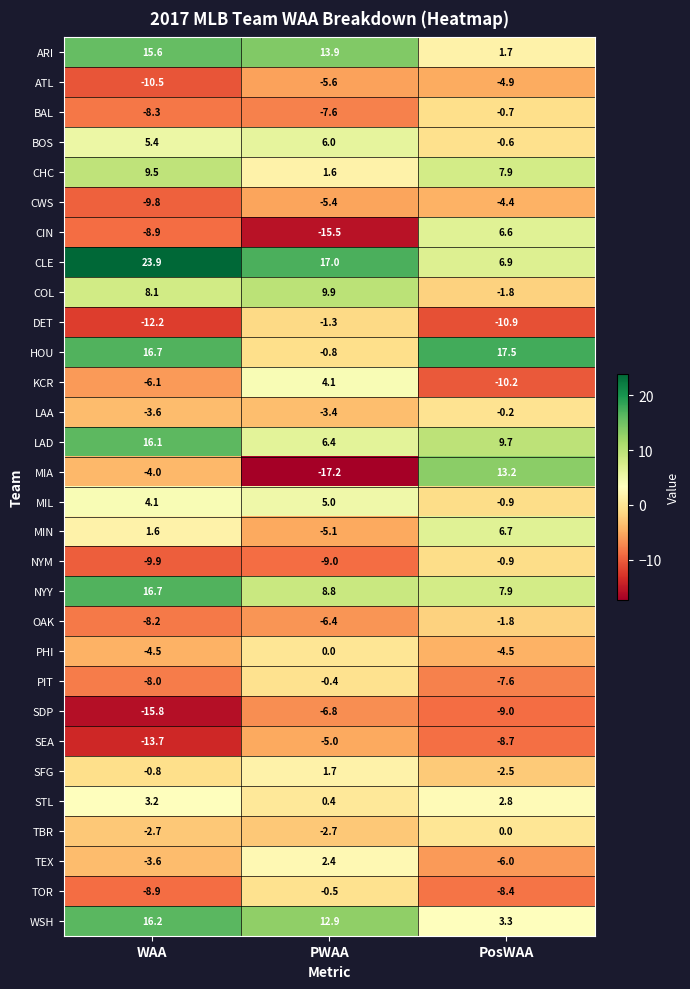

How many categories are shown in the chart?

3